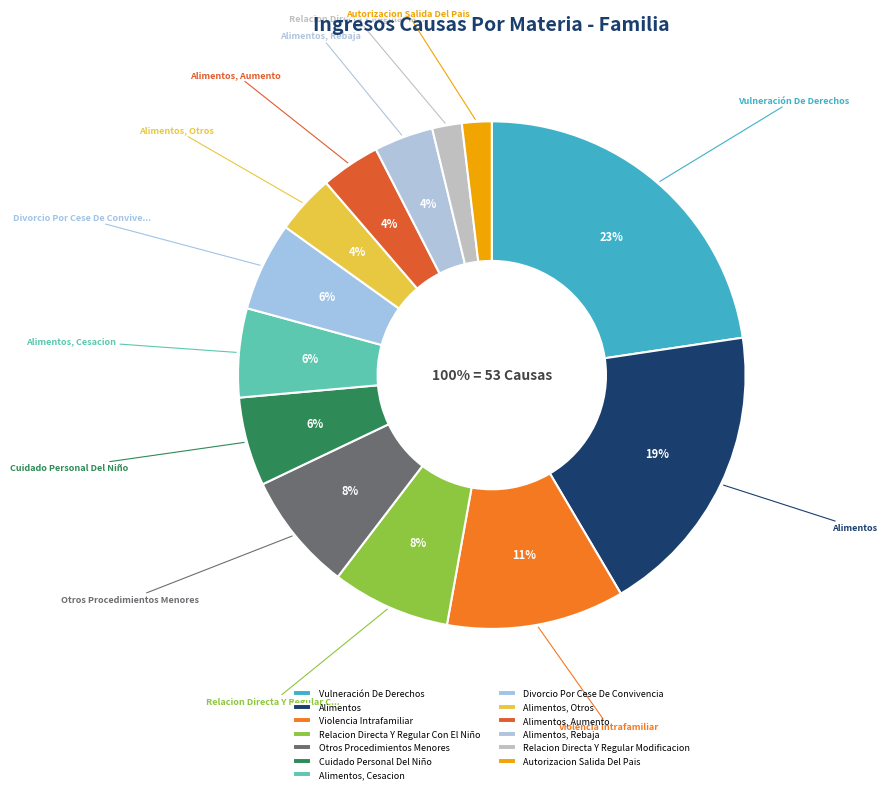

What is the change in value from Alimentos to Relacion Directa Y Regular Modificacion?

-9